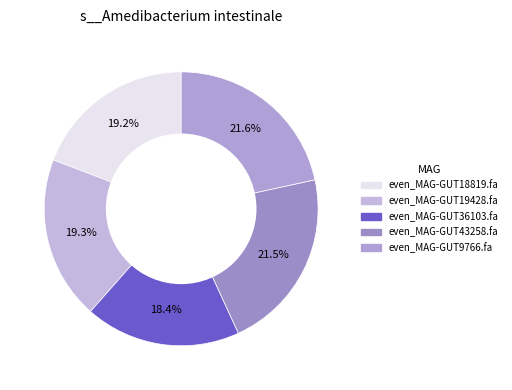

What is the largest slice in the pie chart?

even_MAG-GUT9766.fa